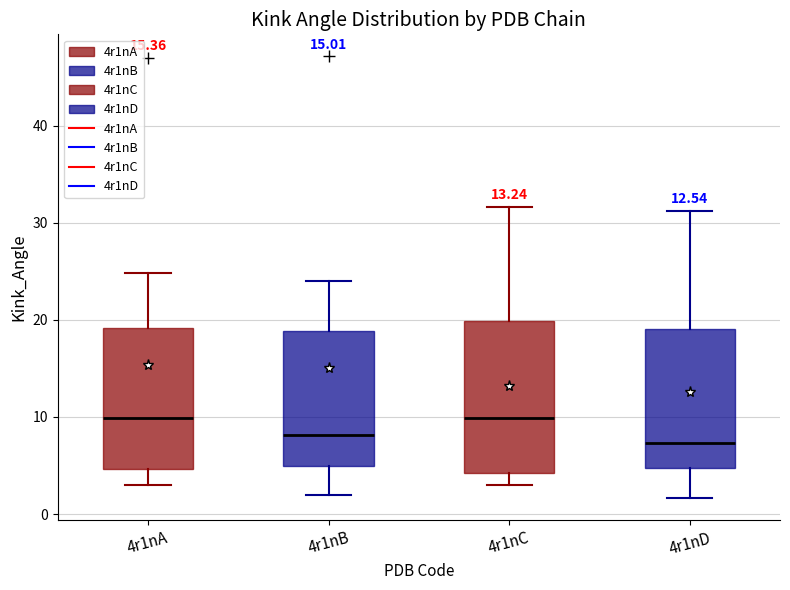

Where does the upper whisker of the box for 4r1nA end on the y-axis? The values are not printed on the chart, so give them approximately, as read against the axis.

25